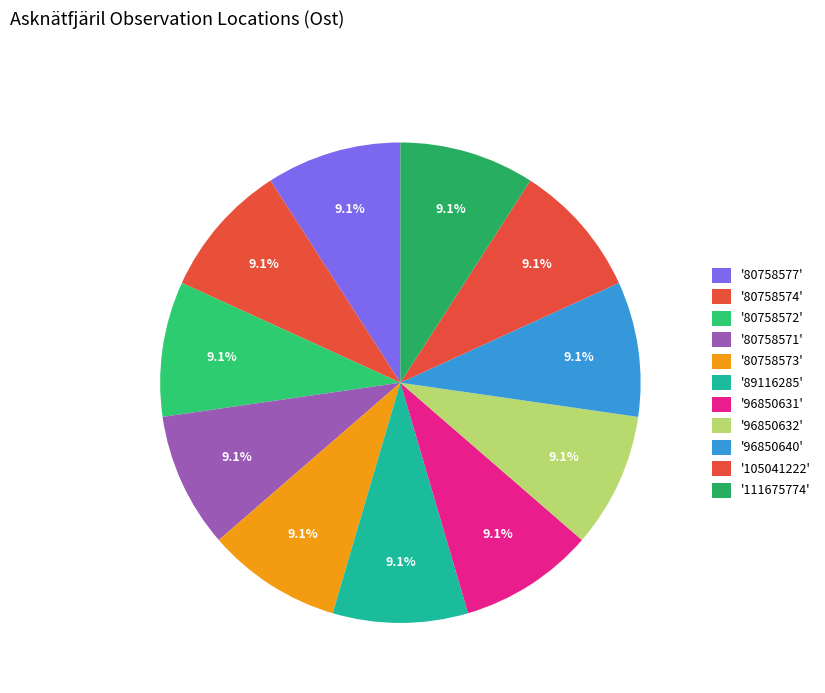

Is there a majority slice in this chart?

No